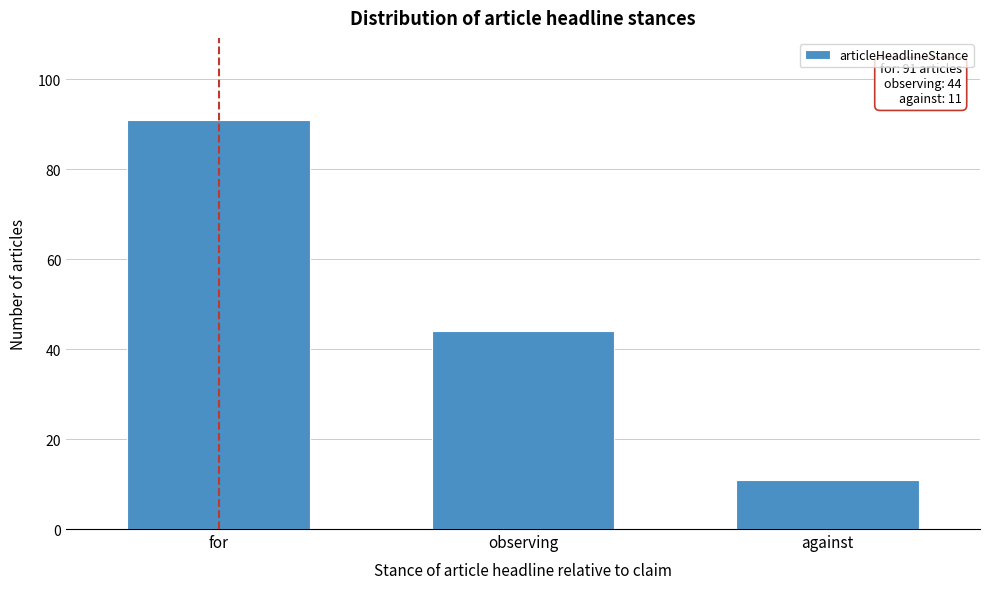

Reading left to right, what are all the values shown in this chart?

for=91	observing=44	against=11